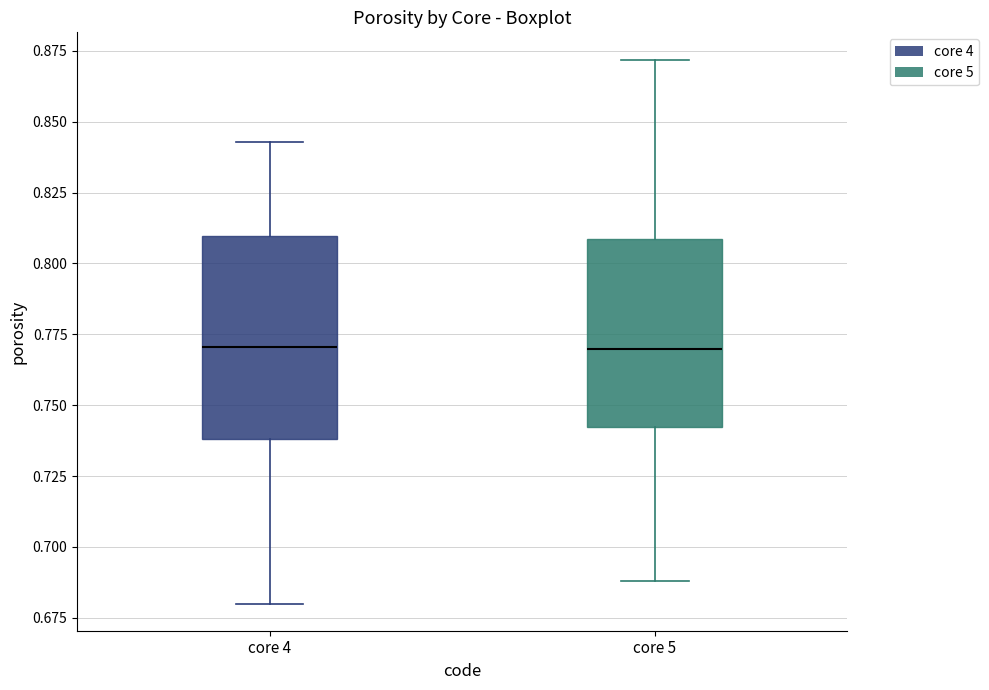

Reading left to right, transcribe this box plot: for each box, give where its median line is, the range the box spans, and where its two whiskers end, as read against the y-axis. The values are not printed on the chart, so give them approximately, as read against the axis.

core 4: median 0.770, box 0.740 to 0.810, whiskers 0.680 to 0.845
core 5: median 0.770, box 0.740 to 0.810, whiskers 0.690 to 0.870